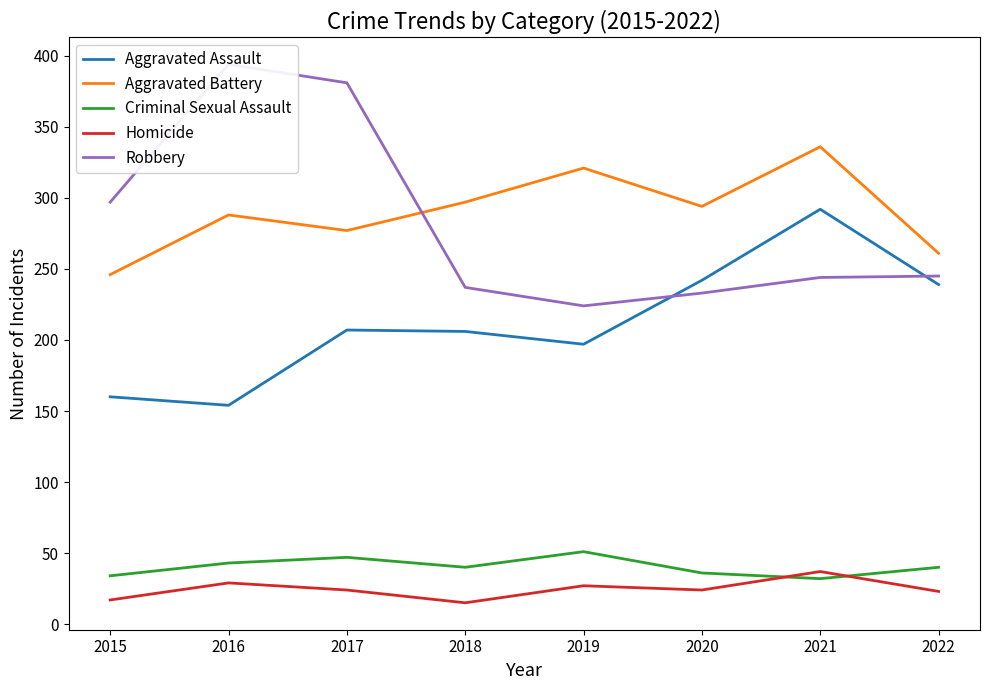

What is the spread (max minus min) of values at 2015?

280